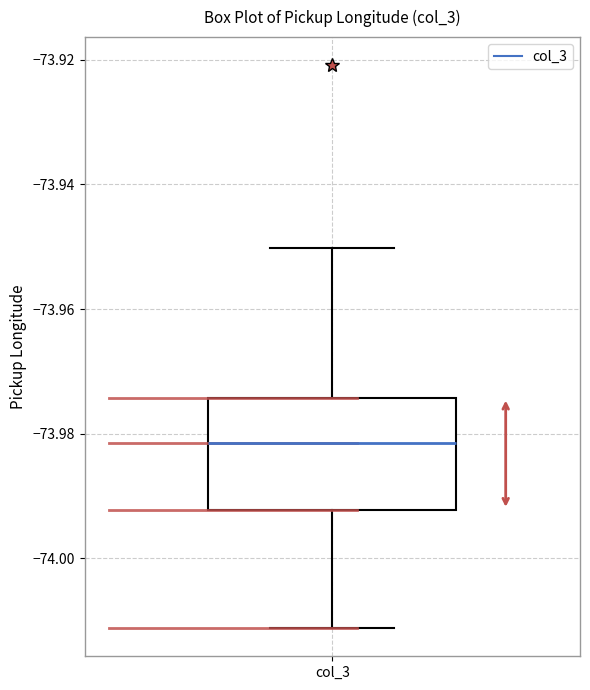

Read this box plot against the y-axis: the position of the median line, the range covered by the box, and the ends of both whiskers. The values are not printed on the chart, so give them approximately, as read against the axis.

median -73.982, box -73.992 to -73.974, whiskers -74.012 to -73.950